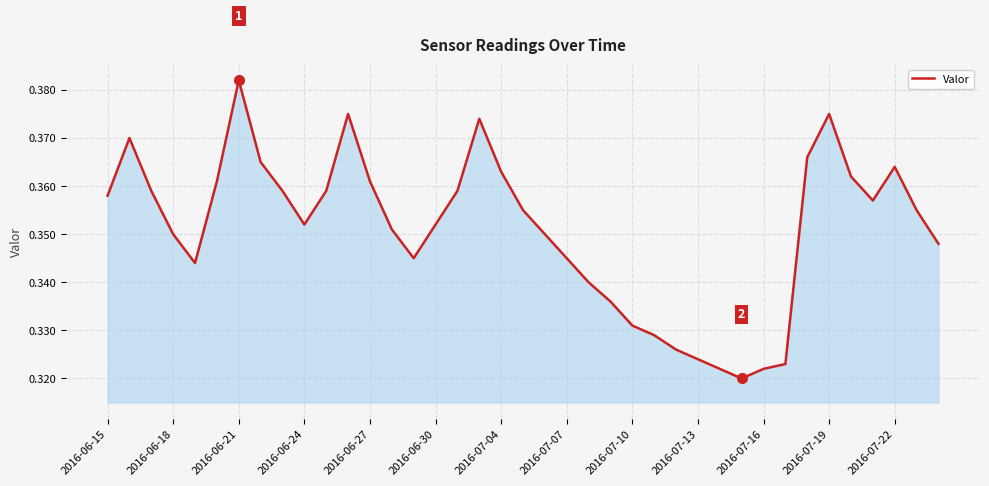

What is the difference between the maximum and second lowest values?

0.1